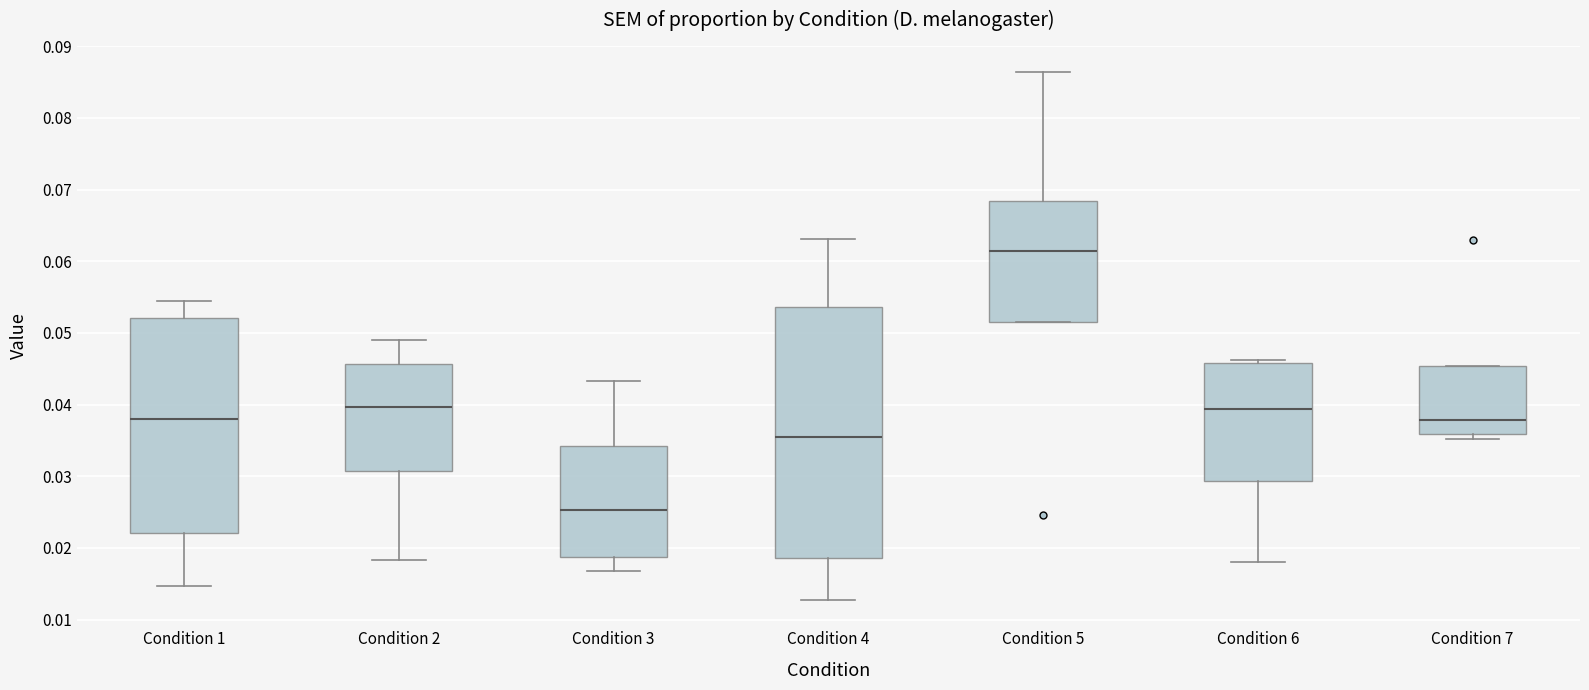

Comparing the boxes themselves (not the whiskers), which one is the tallest?

Condition 4